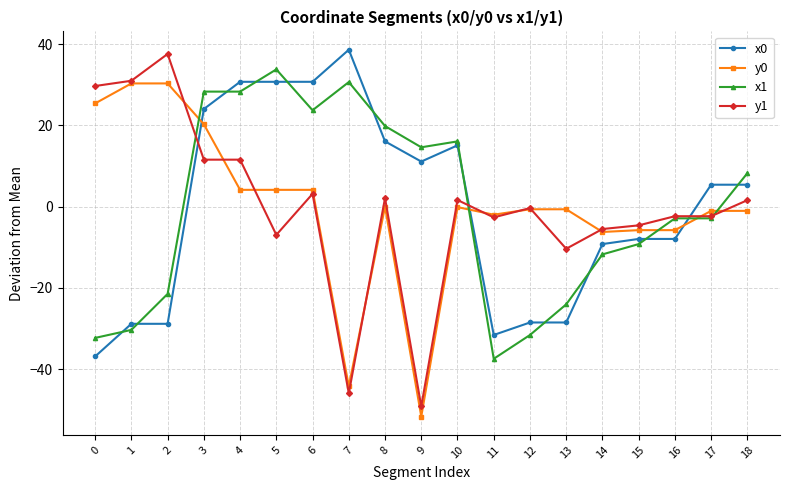

What is the value of the x0 point at the 10th from the left?

11.1